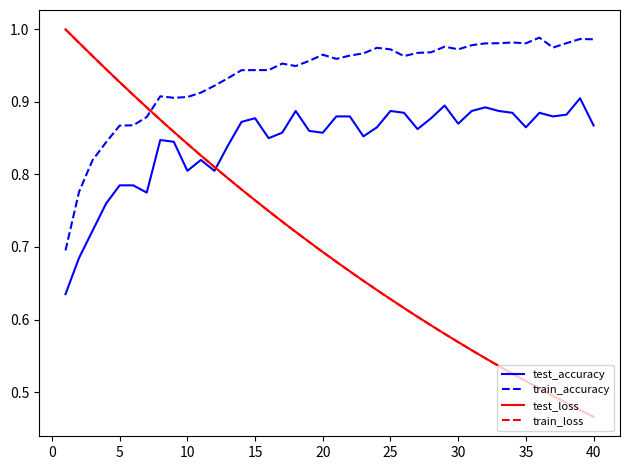

Which series has the widest spread of values?

train_loss